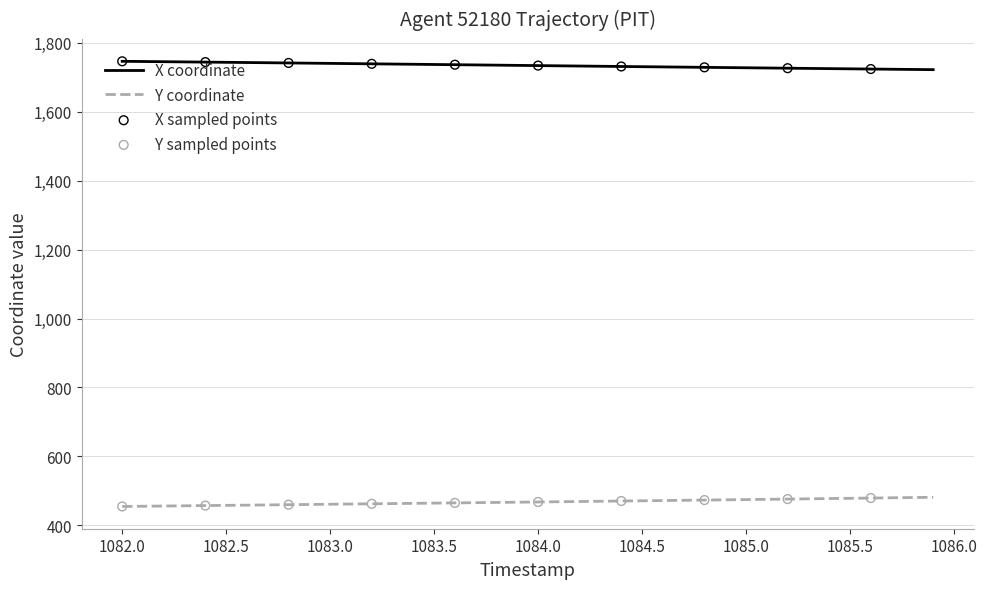

True or false: X coordinate and Y coordinate cross at least once.

False